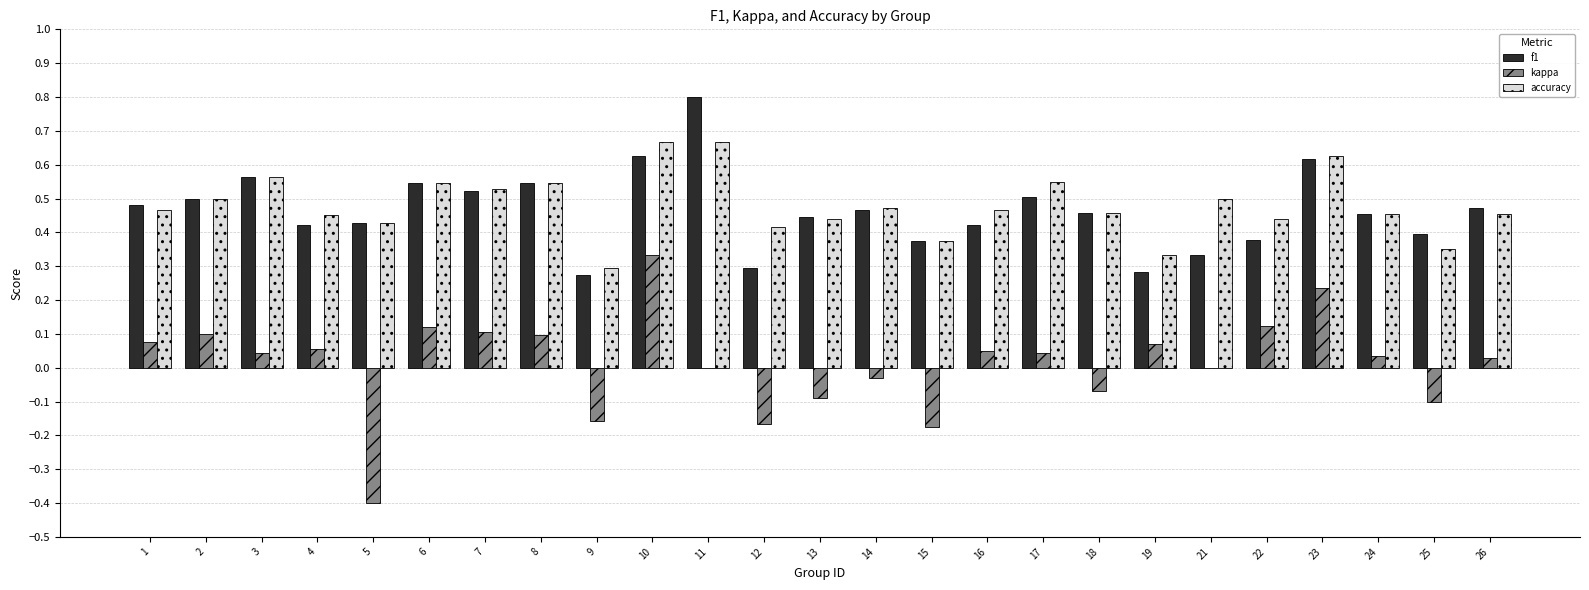

Which category has the highest value in the f1 series?

11